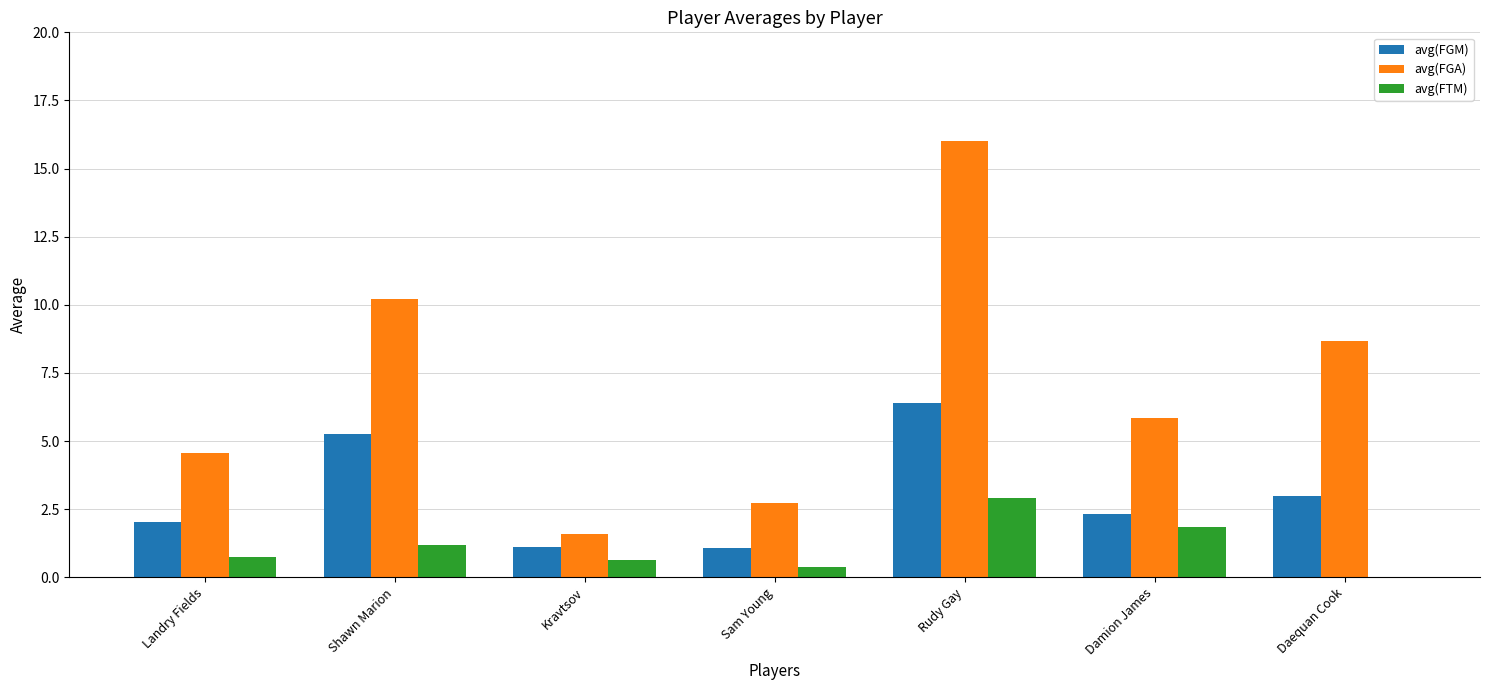

What is the sum of all avg(FGA) values?

49.5